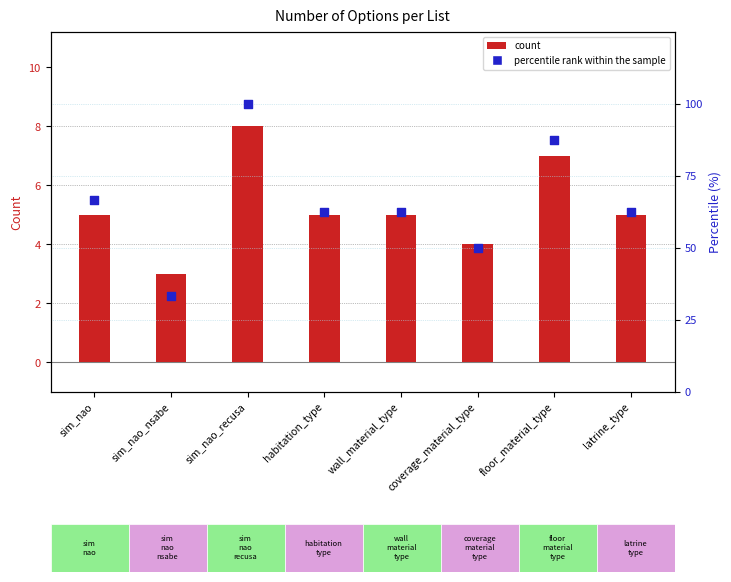

At which category is the sum across all series the highest?

sim_nao_recusa